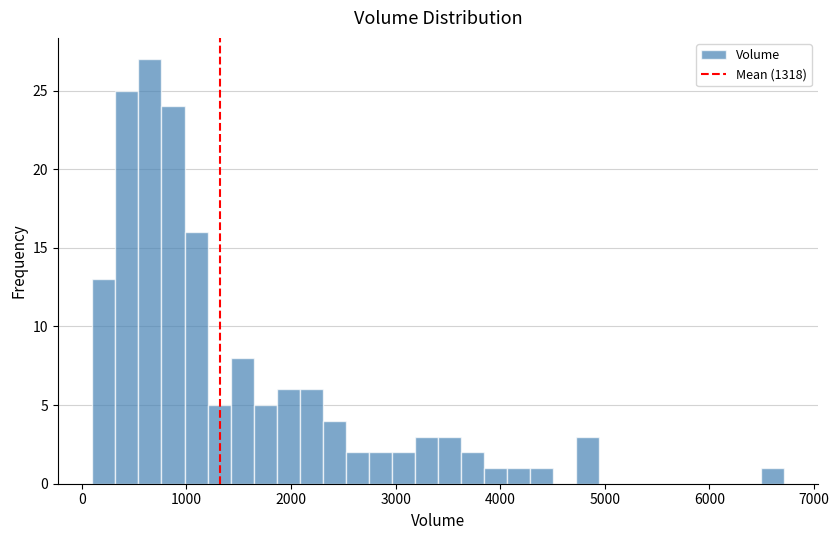

Around what value on the x-axis is the tallest bar? Give the approximate position of its centre, as read against the axis.

700